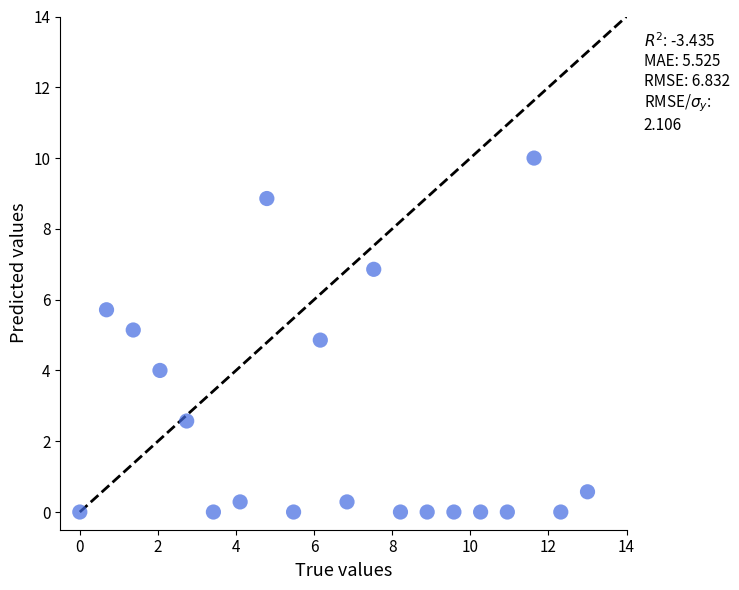

What is the range of Y values (max minus min)?

10.0